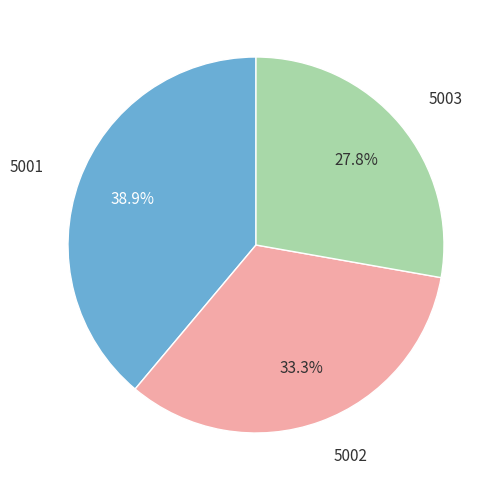

Does any single category account for the majority?

No